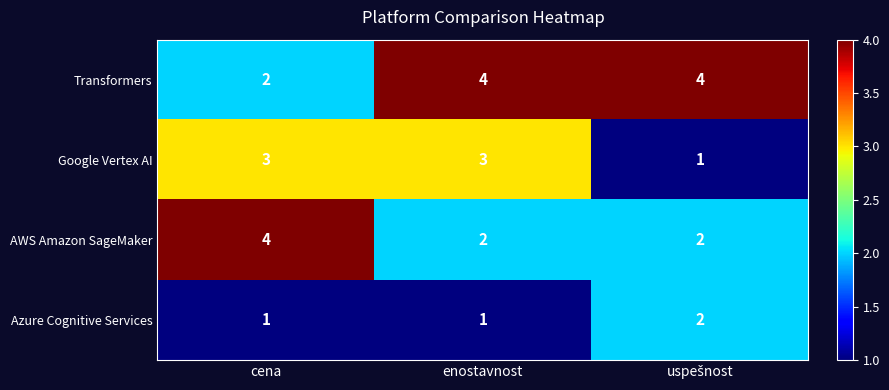

What is the spread (max minus min) of values at enostavnost?

3